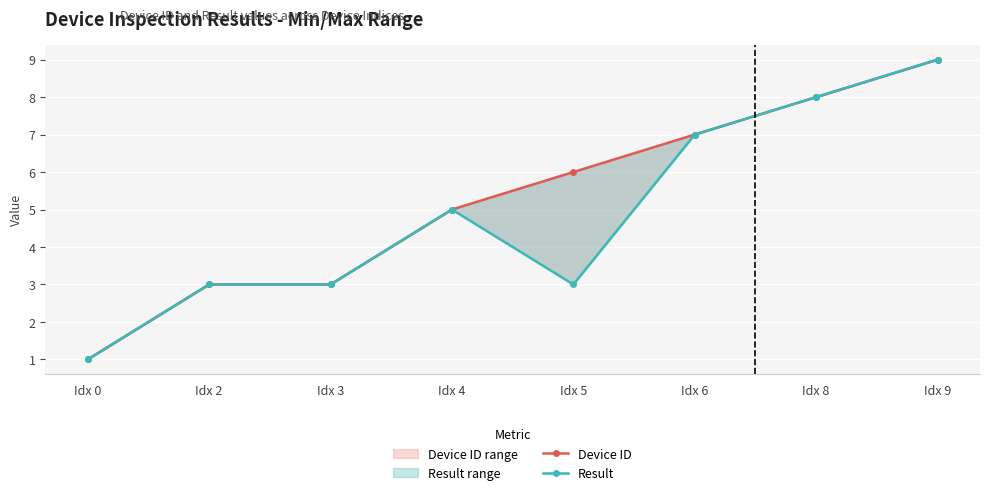

What is the difference between the maximum and minimum values in the Device ID series?

8